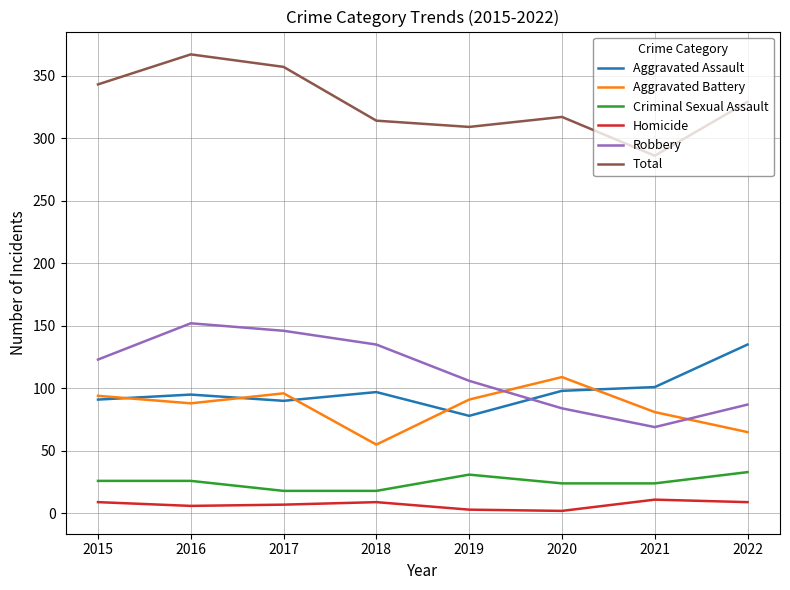

At which category is the sum across all series the highest?

2016